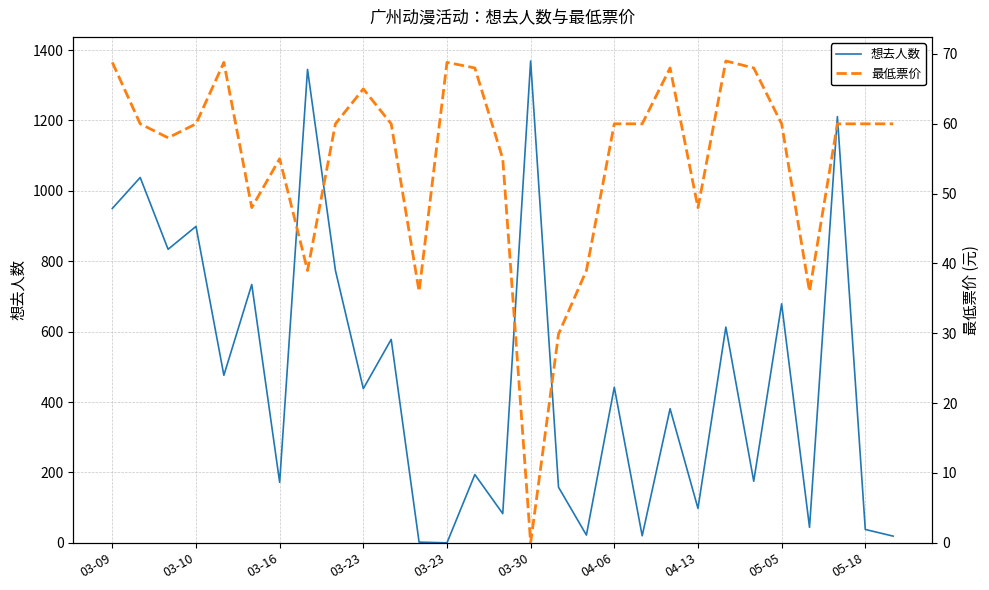

What is the total value across all series at 03-23?

503.0